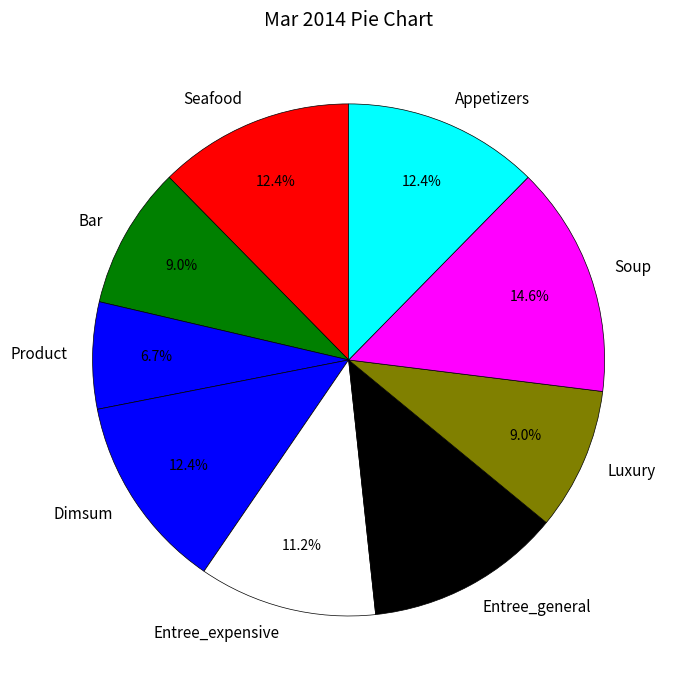

Does Bar account for over 50% of the chart?

No